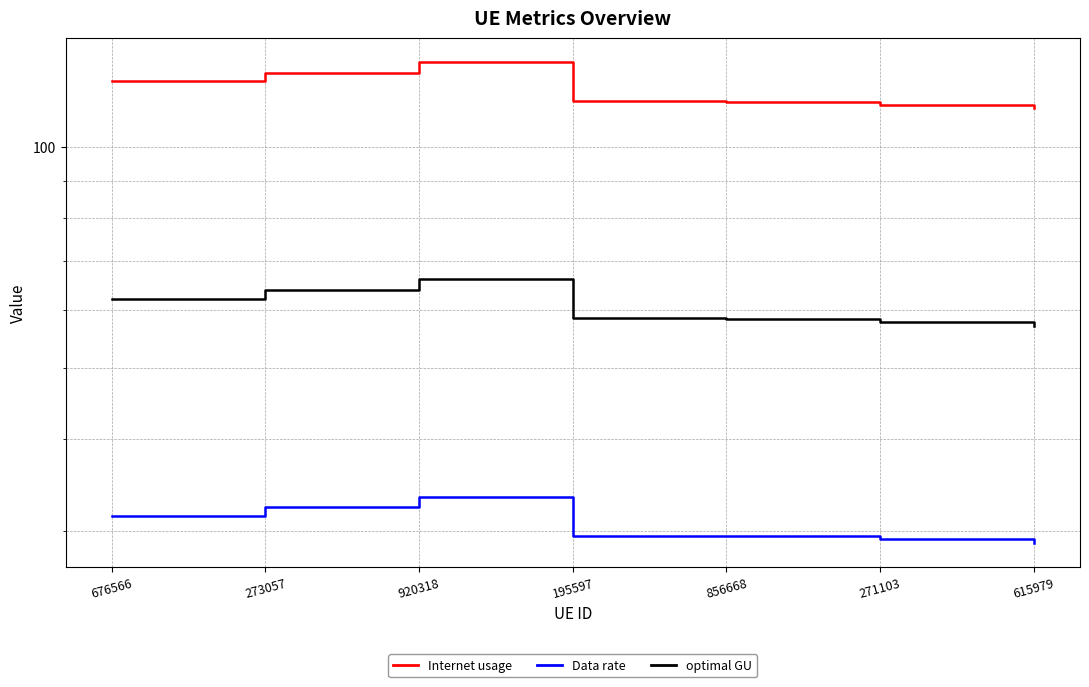

Is it true that Data rate equals 46.4 at 271103?

False